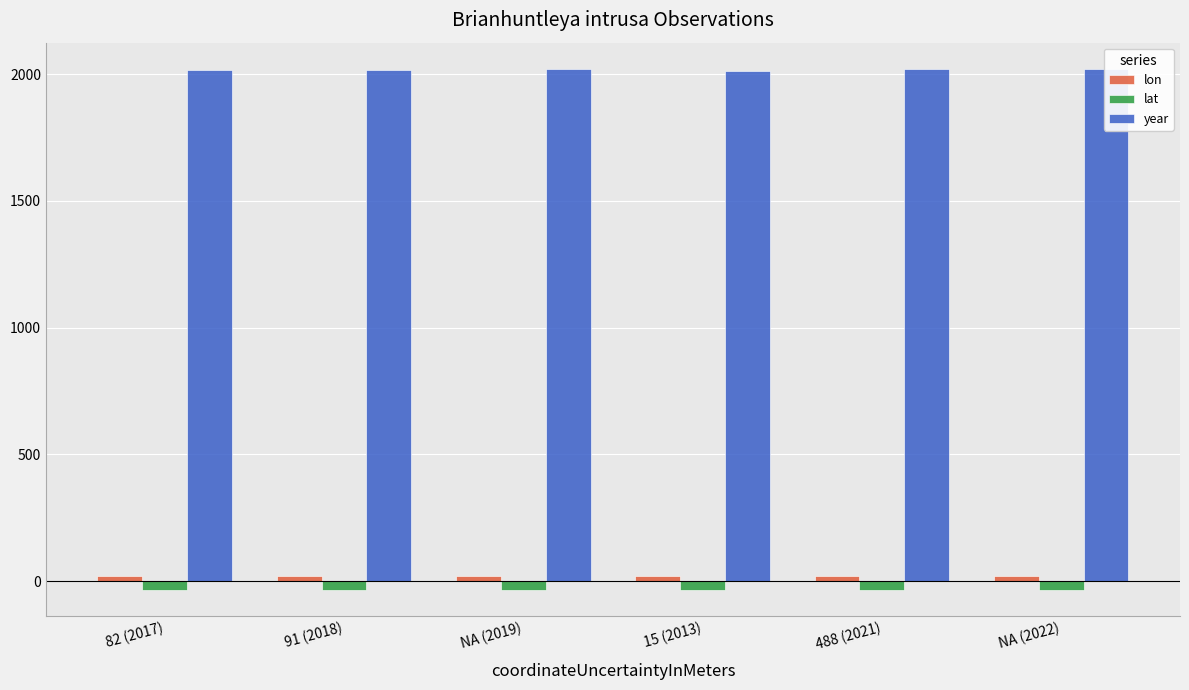

Rank the categories by lon value from lowest to highest.

NA (2019), 488 (2021), NA (2022), 82 (2017), 91 (2018), 15 (2013)